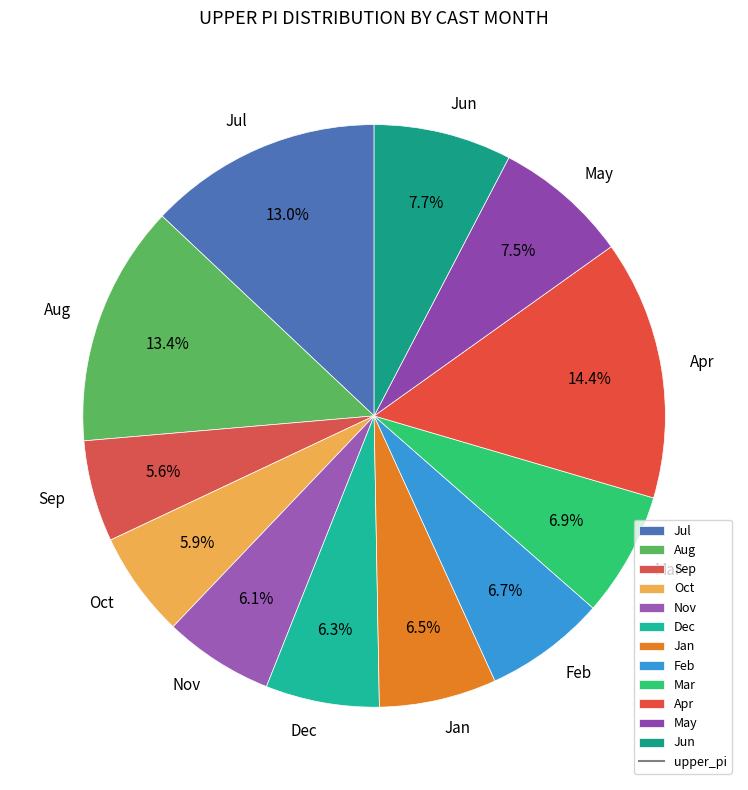

What is the ratio of the value at Feb to the value at Mar?

1.0